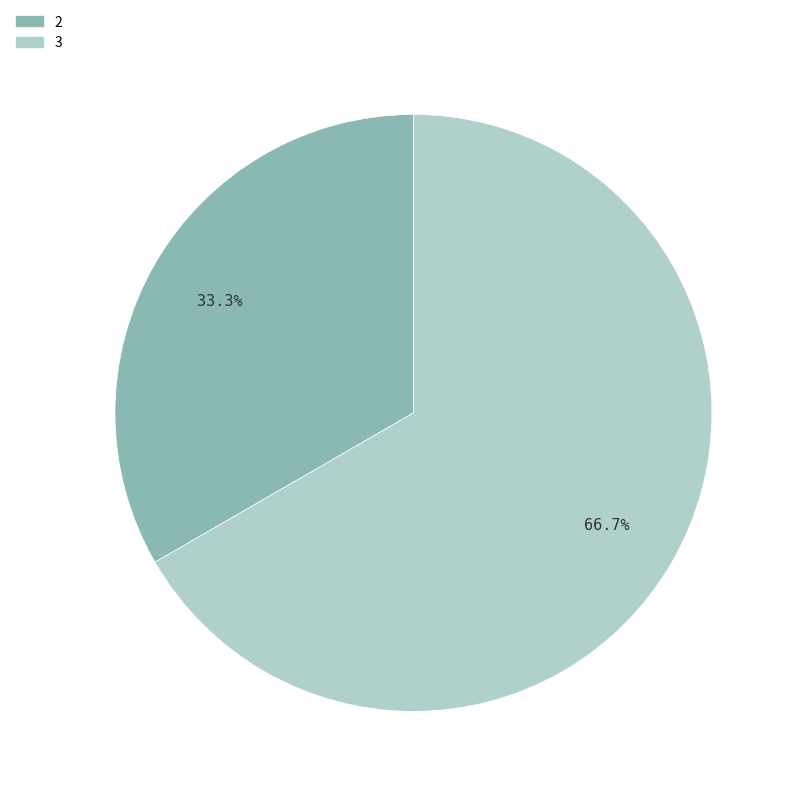

Which slice is the smallest?

2